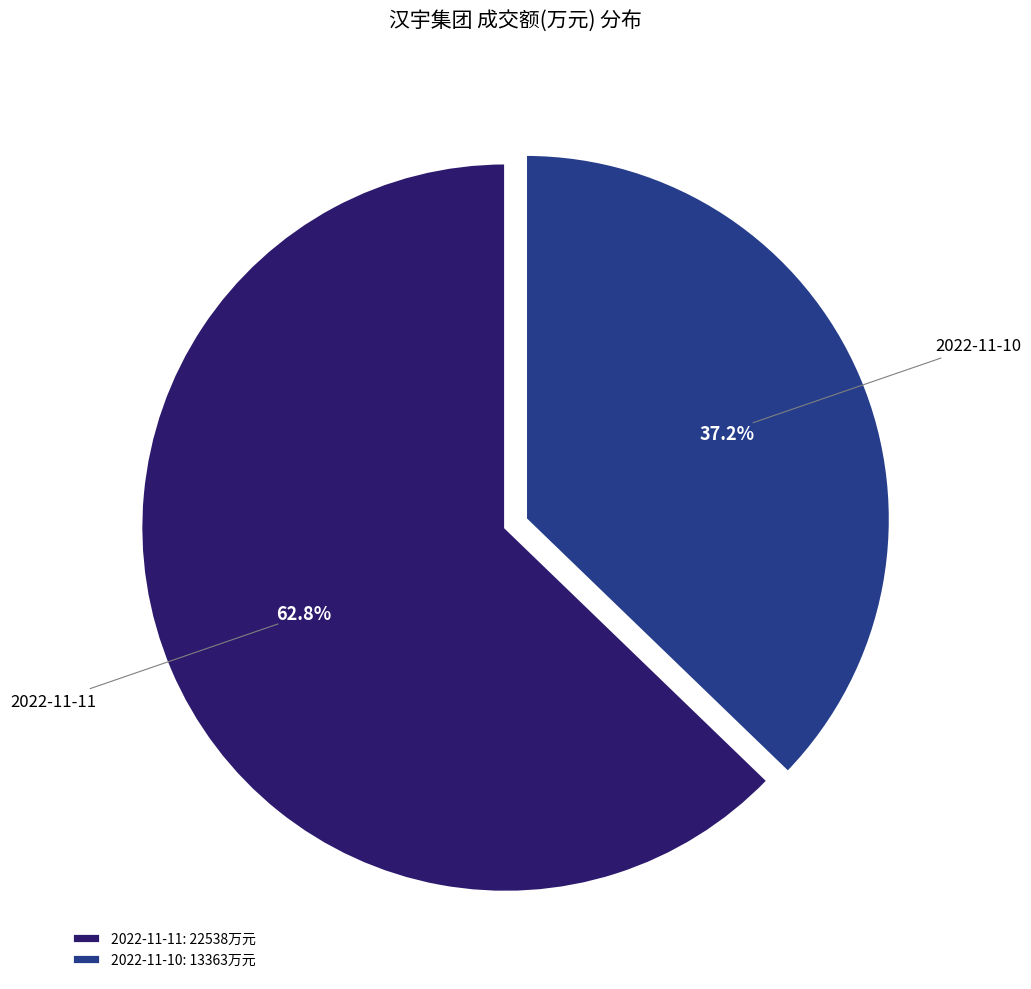

Is 2022-11-10 the majority of the pie?

No